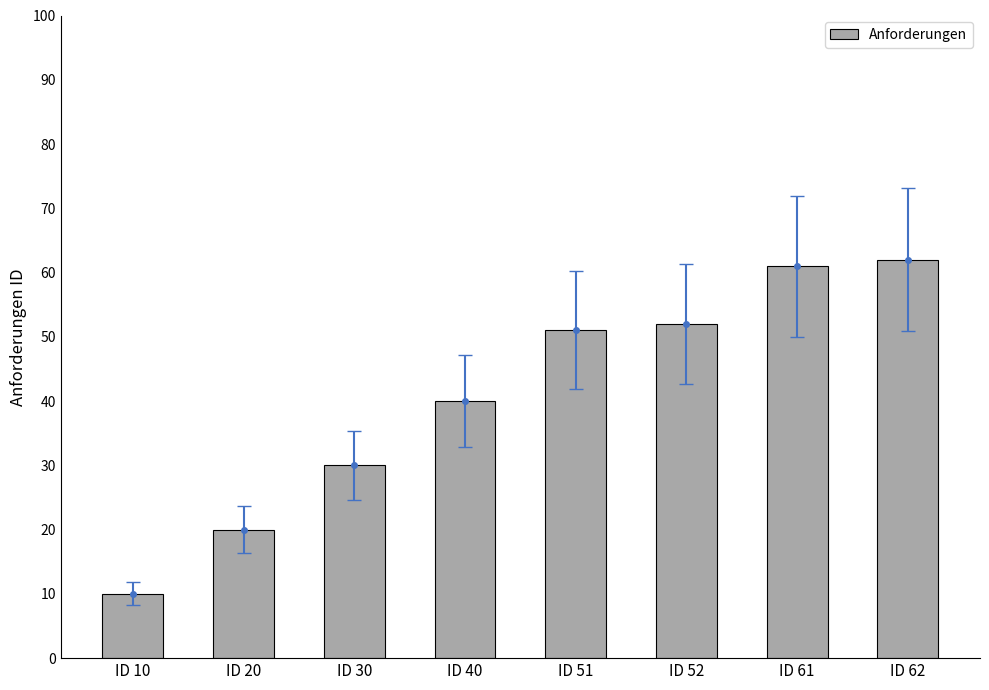

Count the number of categories in the chart.

8